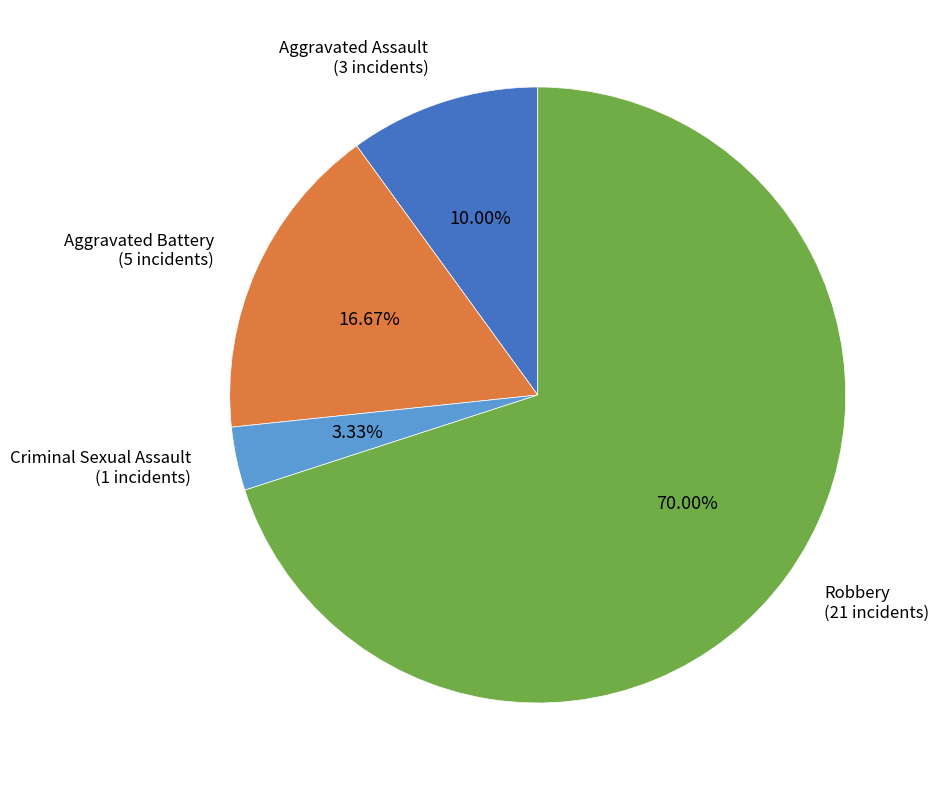

Rank the categories by value from lowest to highest.

Criminal Sexual Assault, Aggravated Assault, Aggravated Battery, Robbery